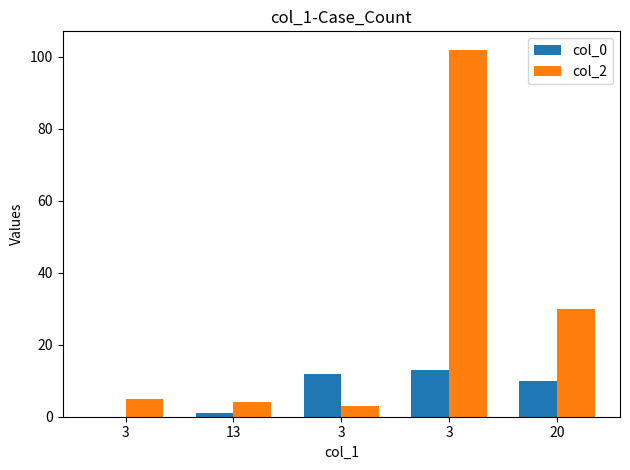

How many categories are shown in the chart?

5